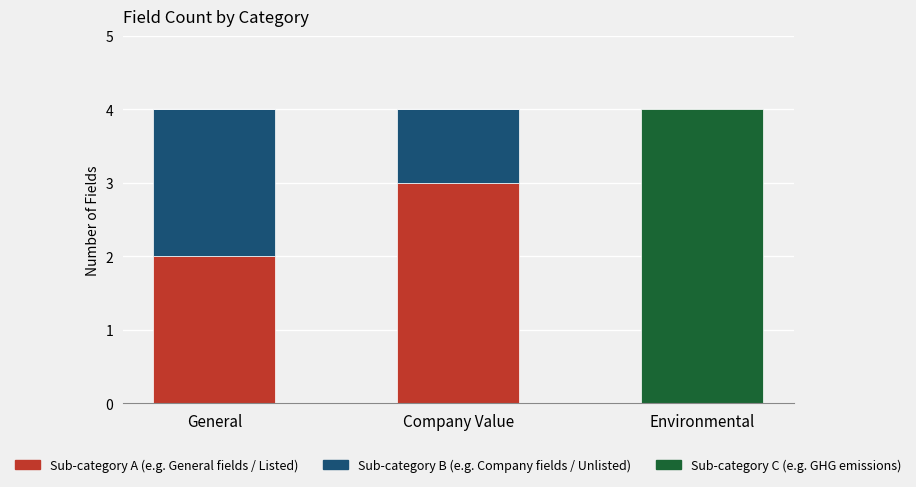

What is the total value across all series at Environmental?

4